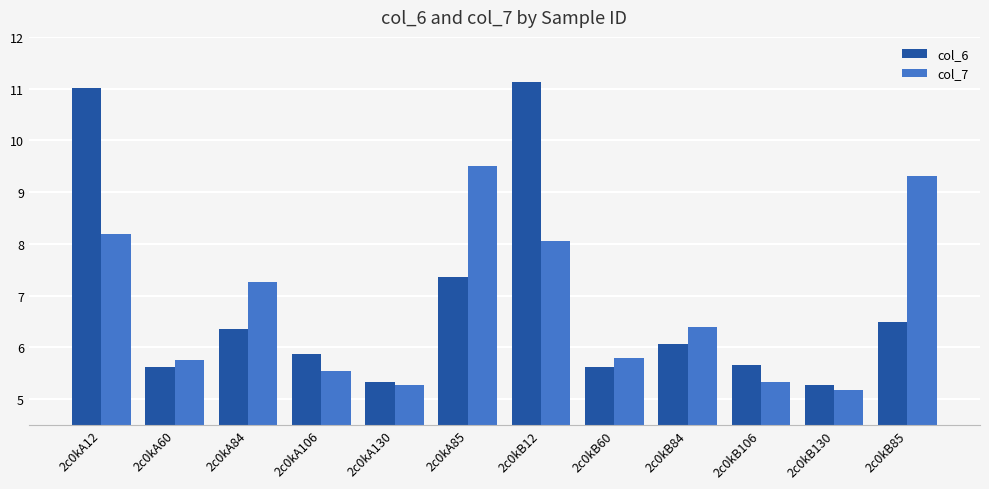

What is the difference between the second highest and minimum values in the col_6 series?

5.7